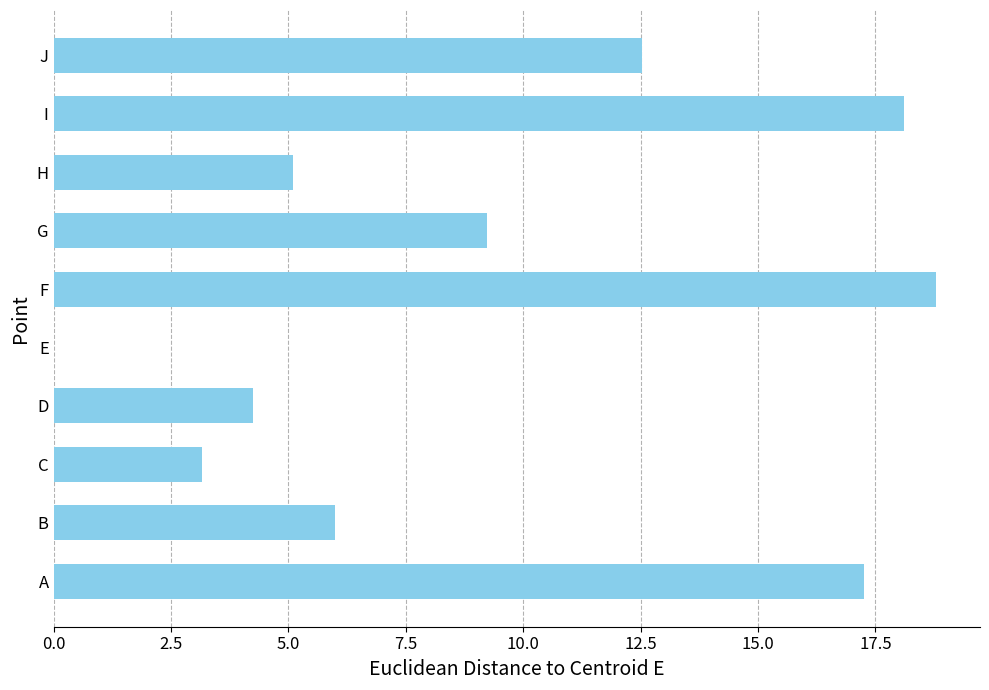

At which category does the chart reach its peak across all series?

F